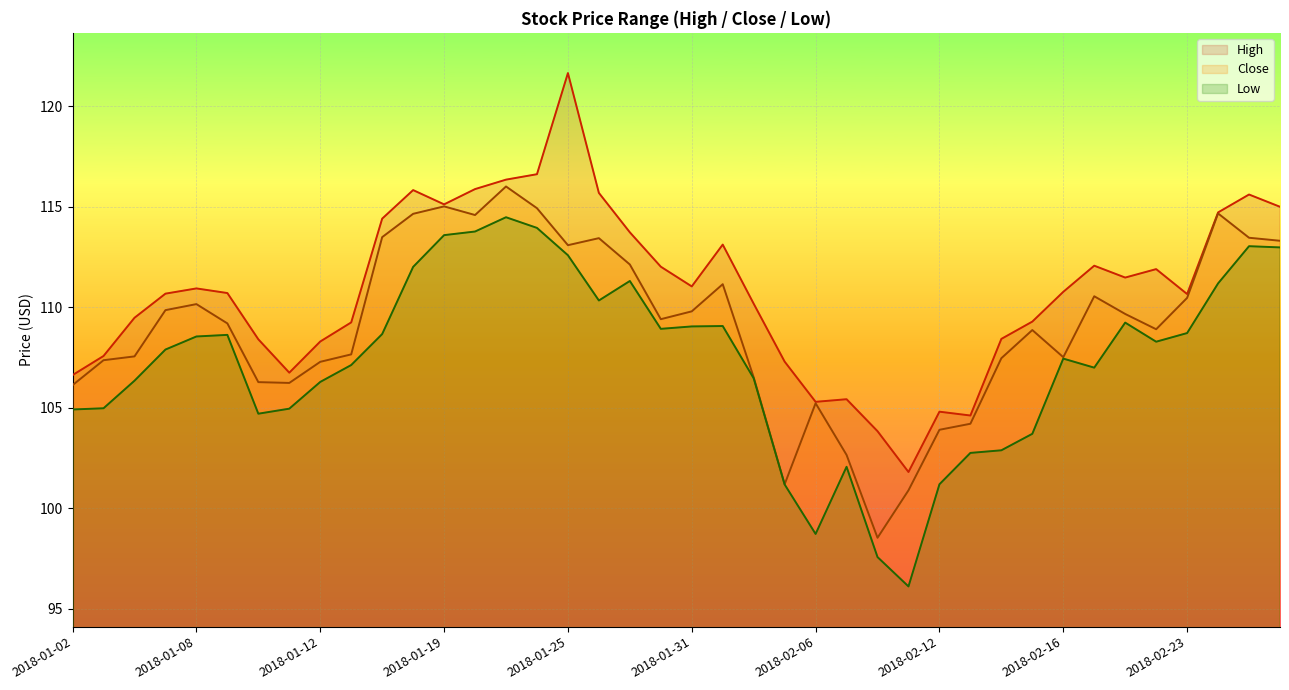

What is the spread (max minus min) of values at 2018-02-07?

3.4